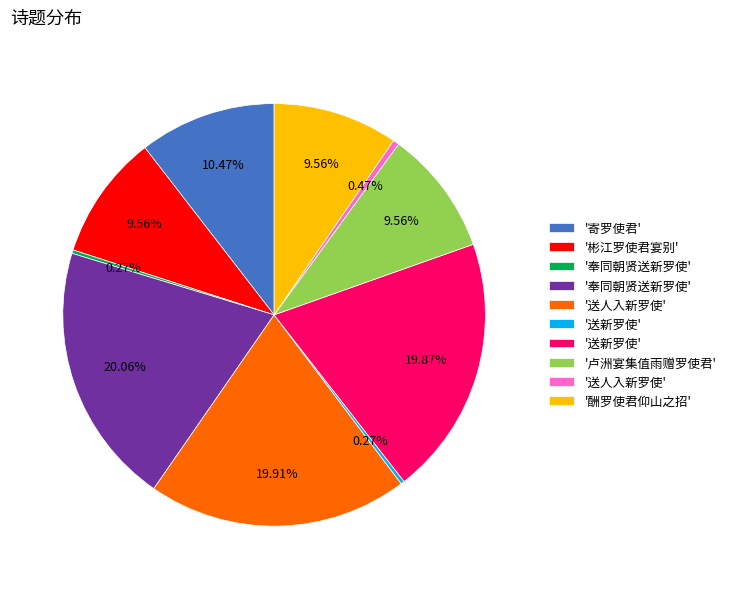

To the nearest percent, what is the average slice percentage?

10%